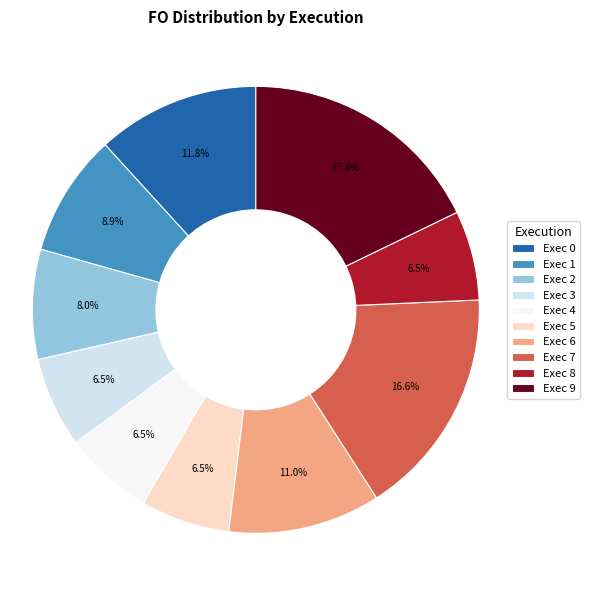

What is the largest slice in the pie chart?

Exec 9